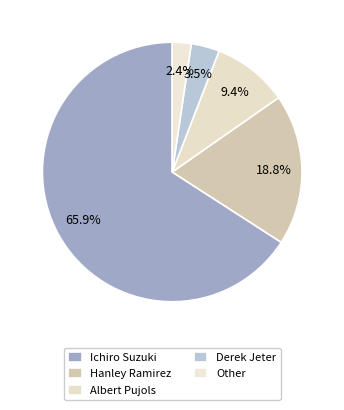

Which slice is the largest?

Ichiro Suzuki